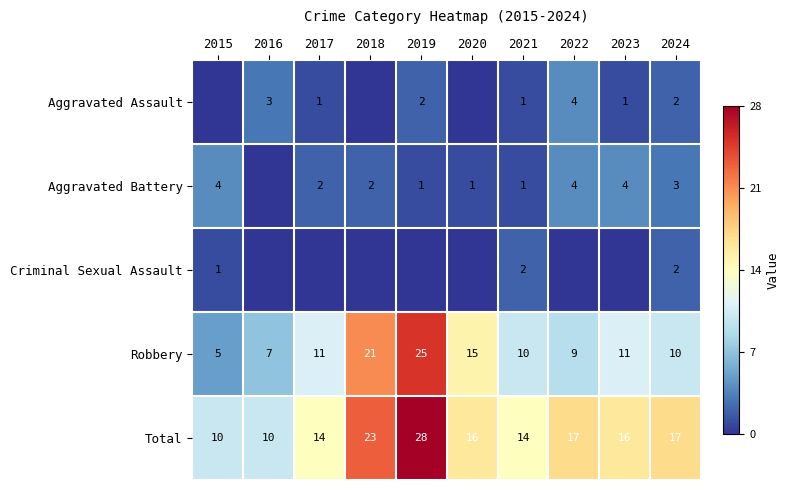

Which has a higher value, 2024 or 2021?

2024